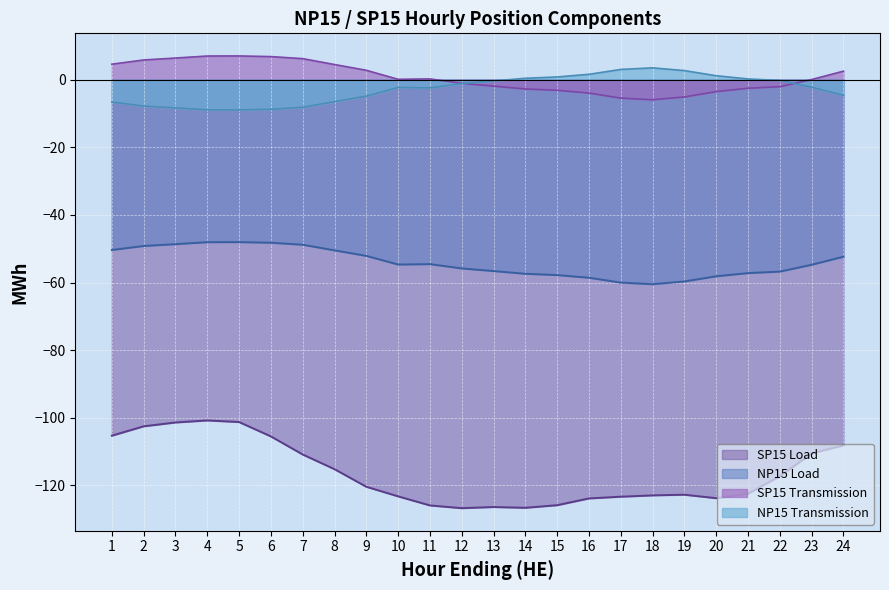

Where does the SP15 Load series first go above -120?

1